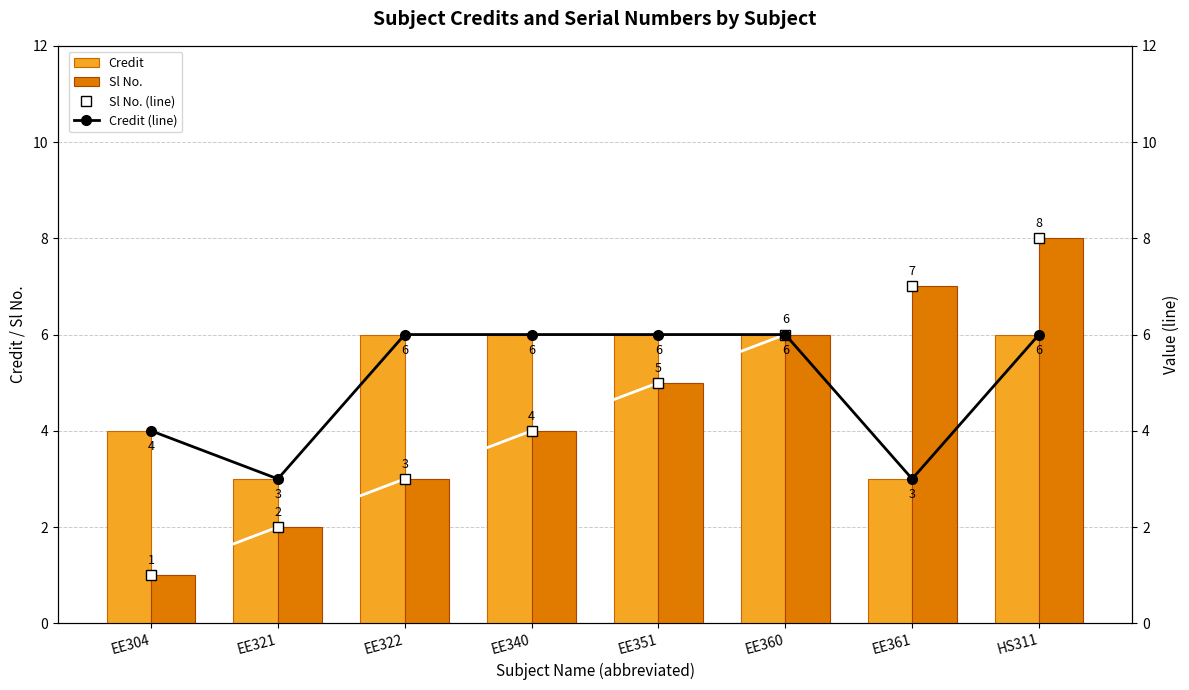

True or false: Sl No. (line) has a value of 3 at EE322.

True